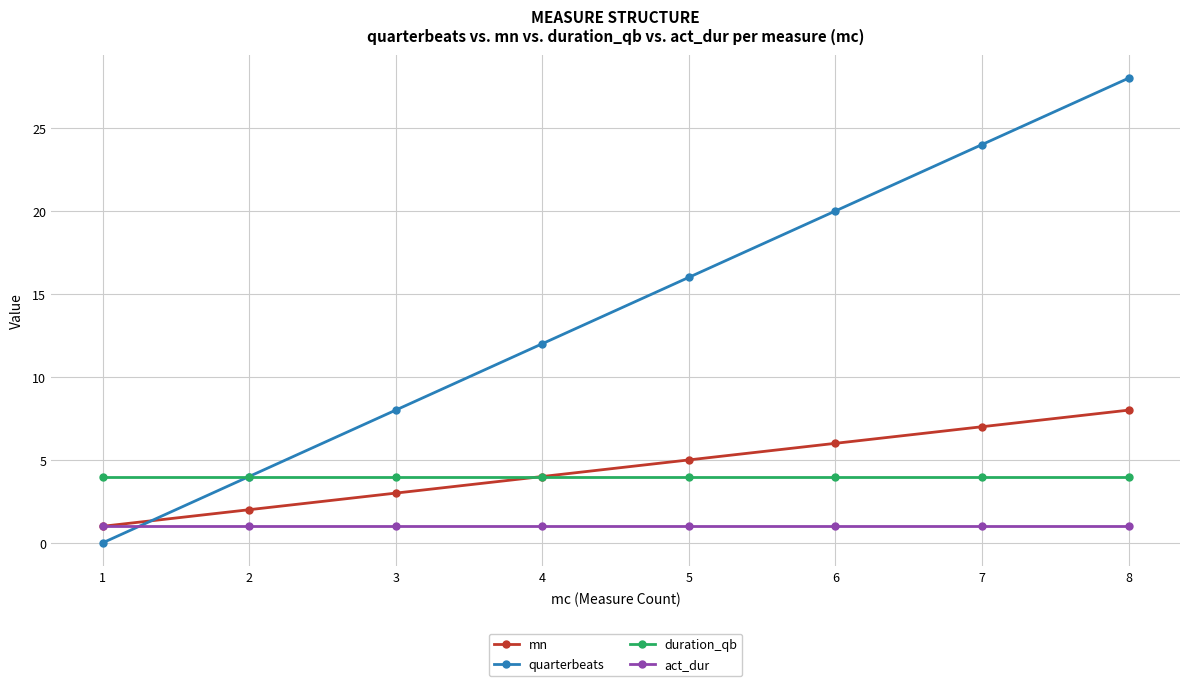

At which category is the sum across all series the highest?

8